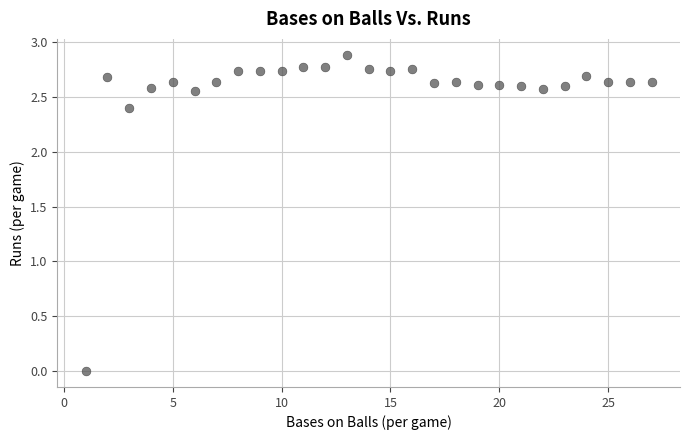

What is the range of X values (max minus min)?

26.0